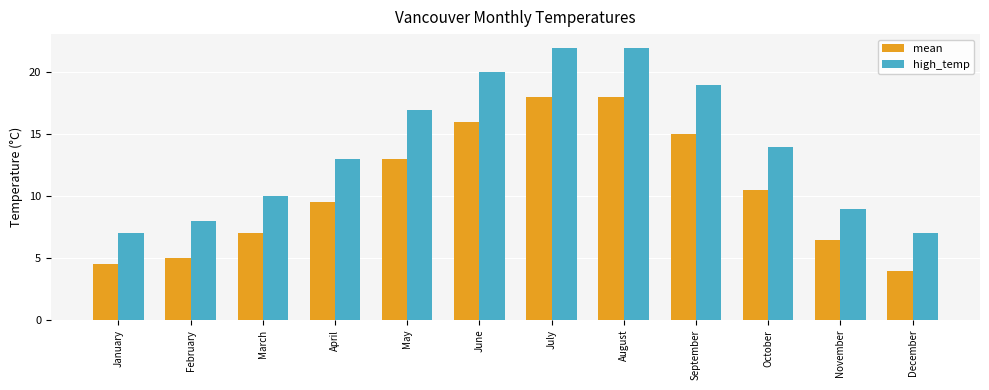

The value of high_temp at August is 14.3. True or false?

False